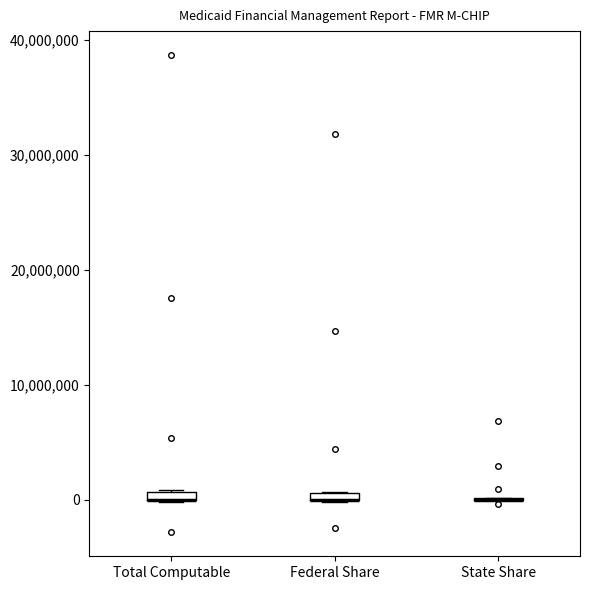

Where is the upper edge of the box for Federal Share on the y-axis? The values are not printed on the chart, so give them approximately, as read against the axis.

1000000